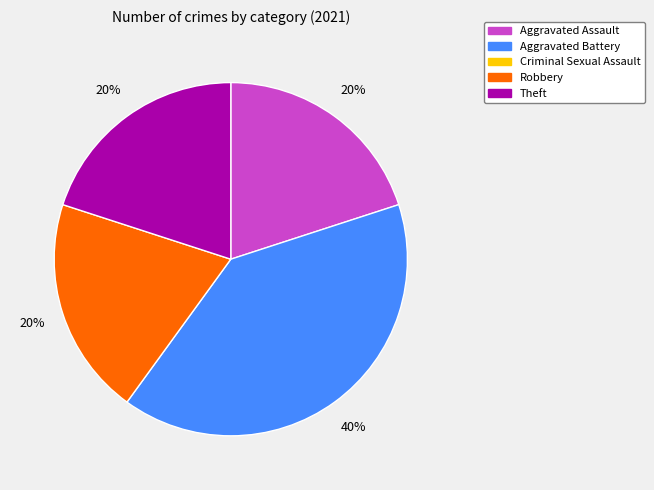

Is there any slice that represents more than half of the pie?

No